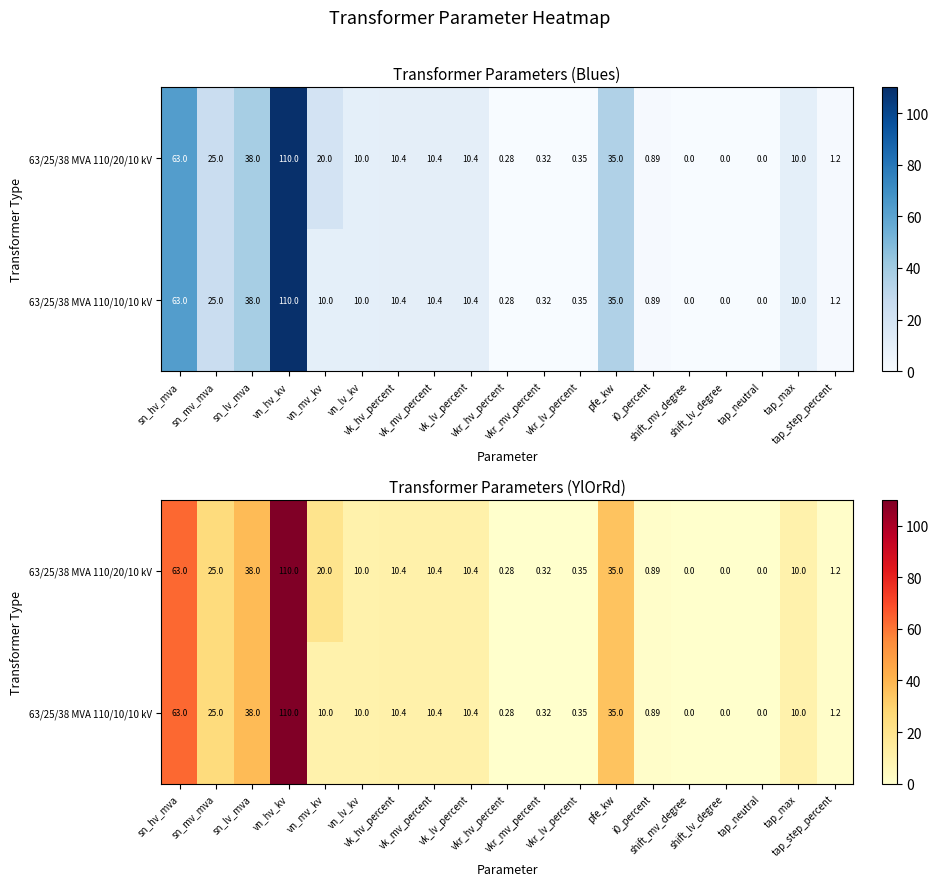

What is the average value of the 63/25/38 MVA 110/10/10 kV series?

17.6